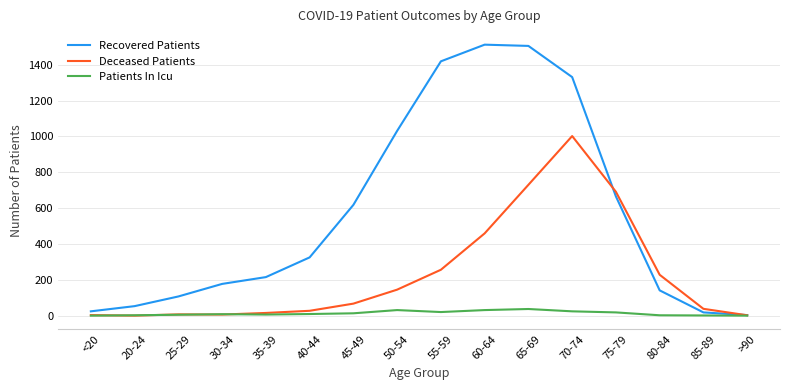

Rank the series by their average value, from lowest to highest.

Patients In Icu, Deceased Patients, Recovered Patients